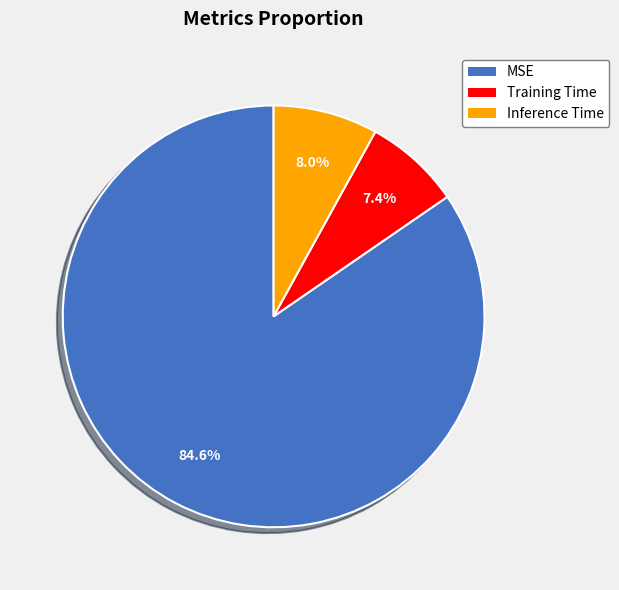

Do Inference Time and Training Time together represent more than half of the pie?

No